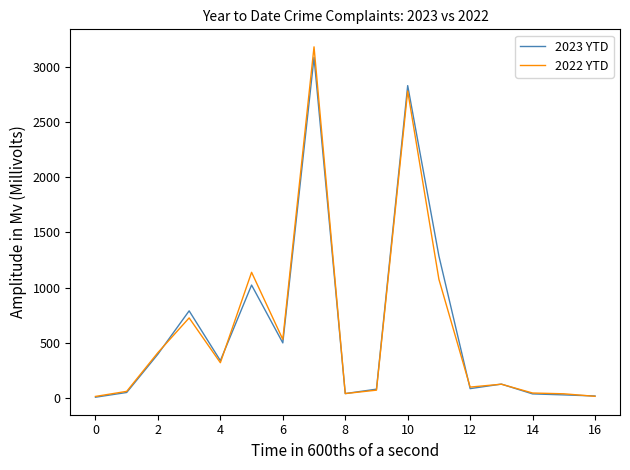

What is the maximum value shown in the chart?

3185